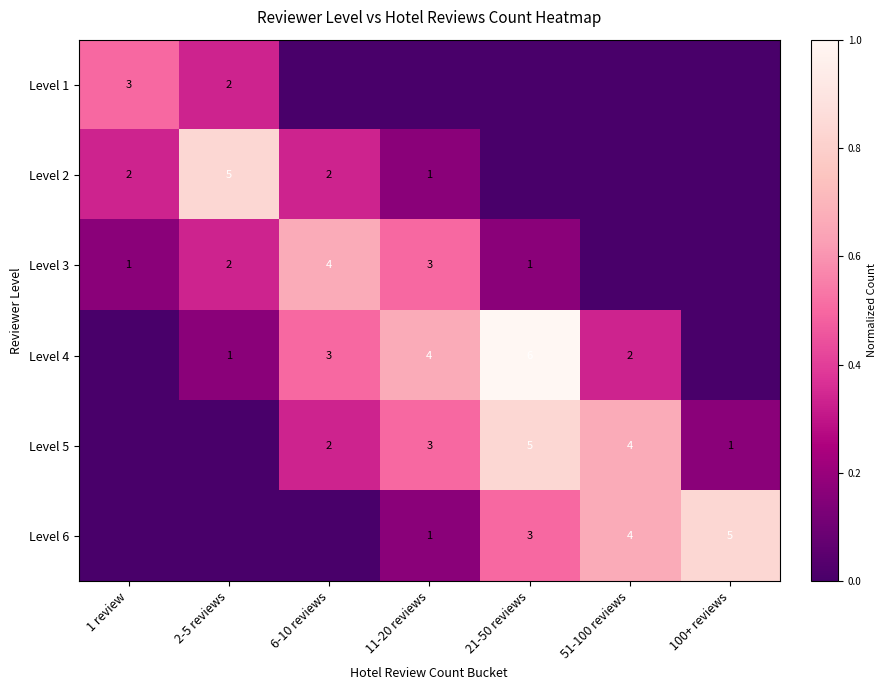

True or false: Level 6 has a value of 3 at 21-50 reviews.

True